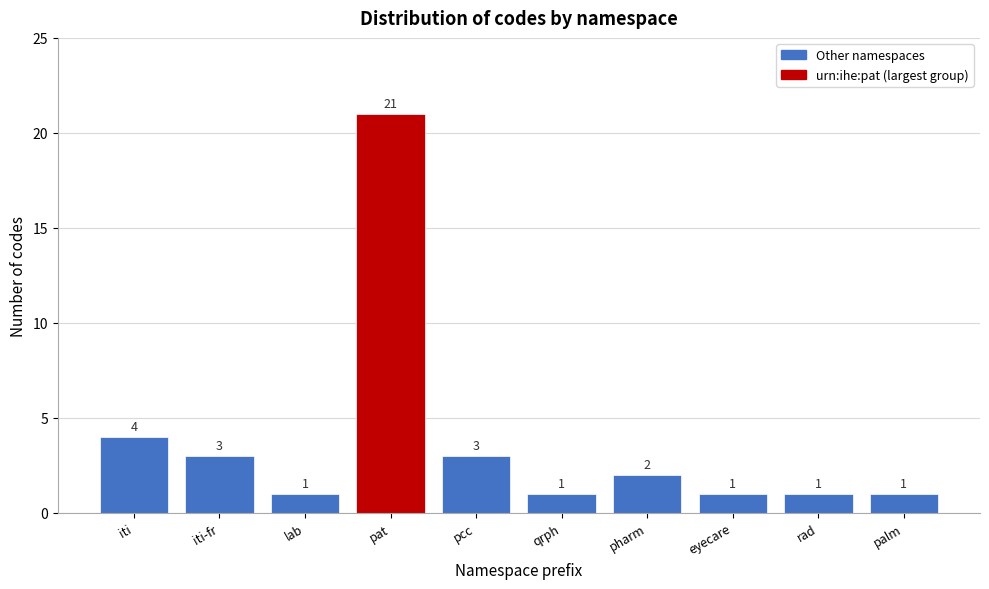

Reading left to right, list all the values displayed in this chart.

iti=4	iti-fr=3	lab=1	pat=21	pcc=3	qrph=1	pharm=2	eyecare=1	rad=1	palm=1